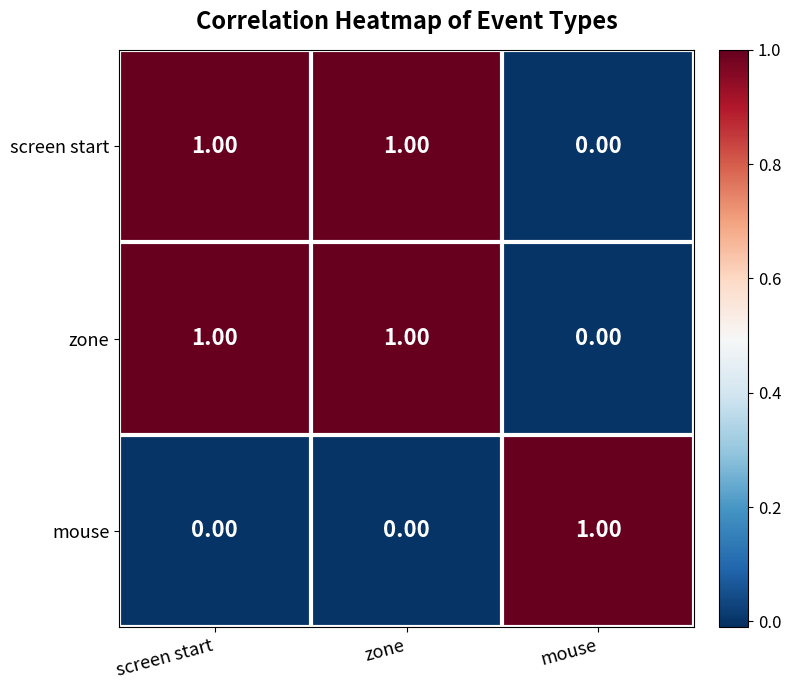

At how many categories does at least one series exceed 0?

3